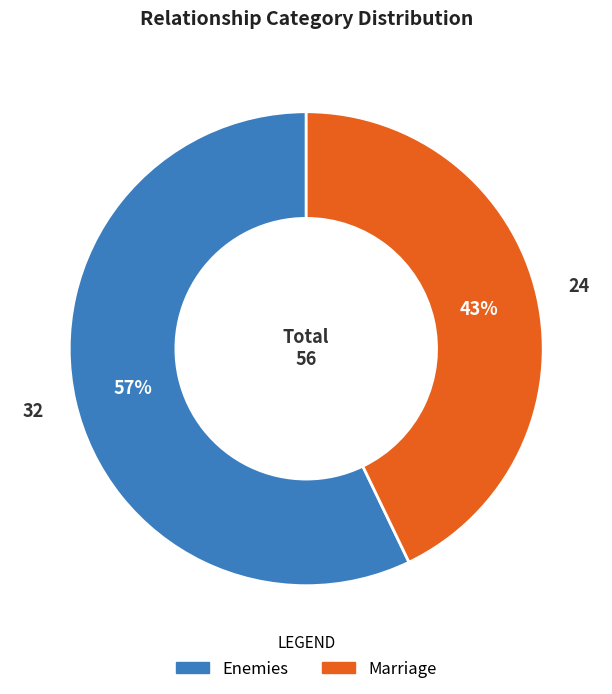

The Enemies slice represents 44% of the pie. True or false?

False